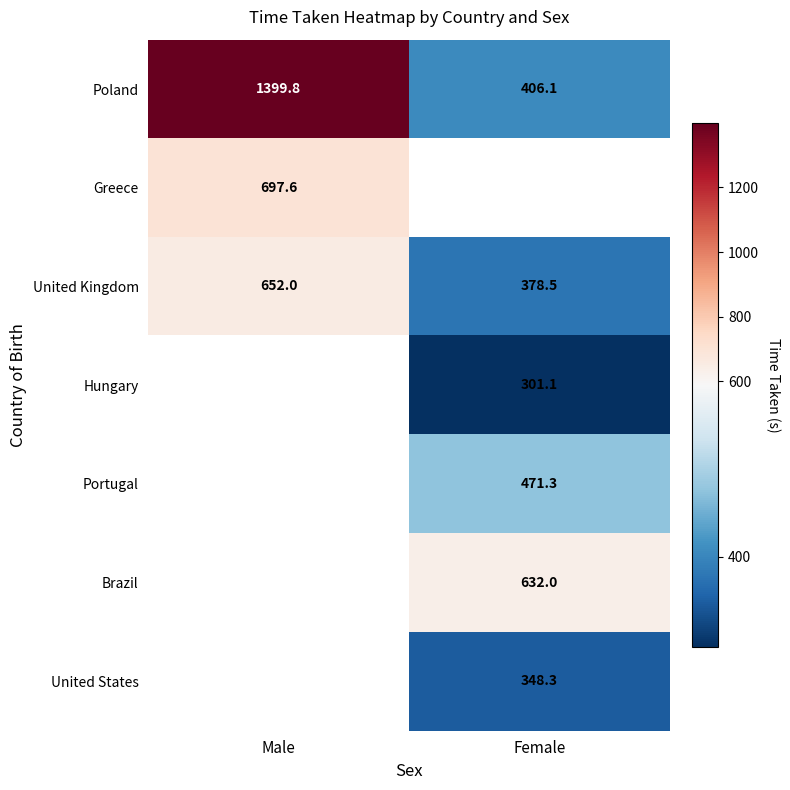

Which has a higher value, Female or Male?

Male